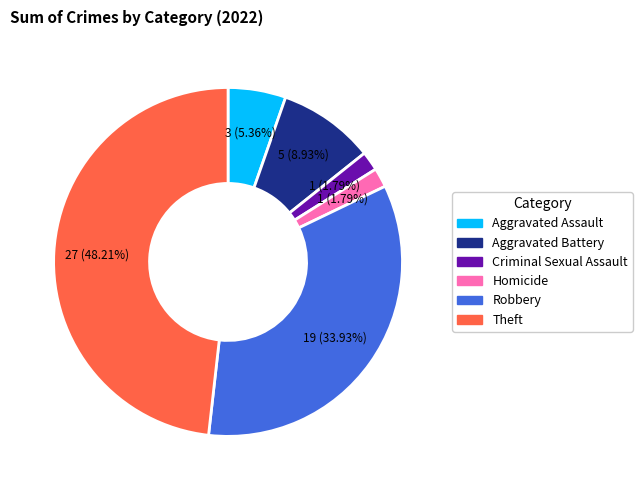

Is there any slice that represents more than half of the pie?

No